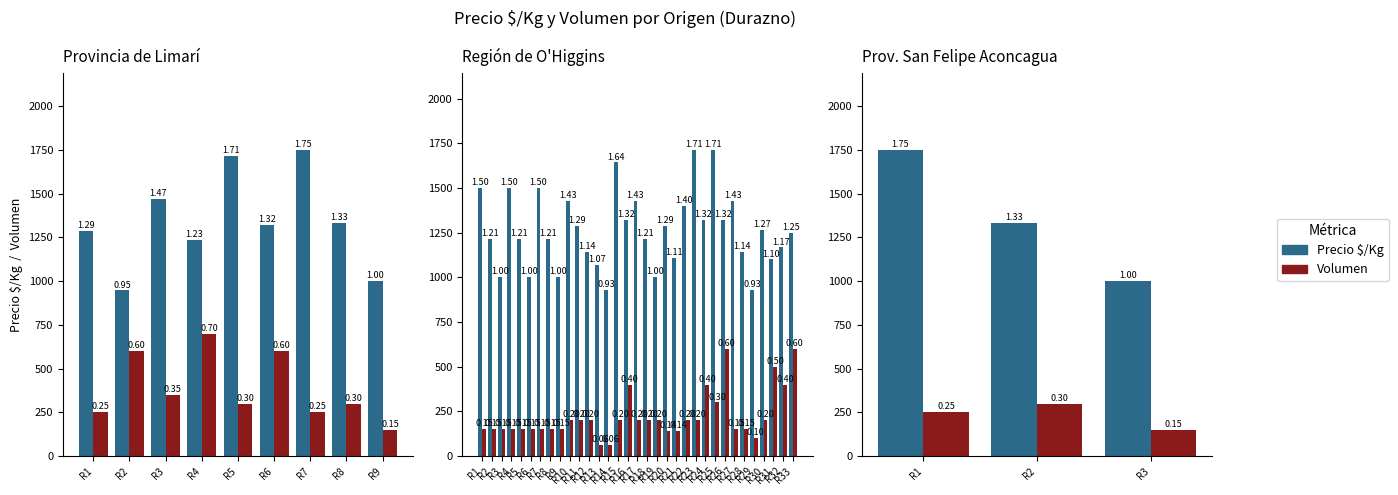

List the labels in order of Precio $/Kg value, largest first.

R1, R2, R3